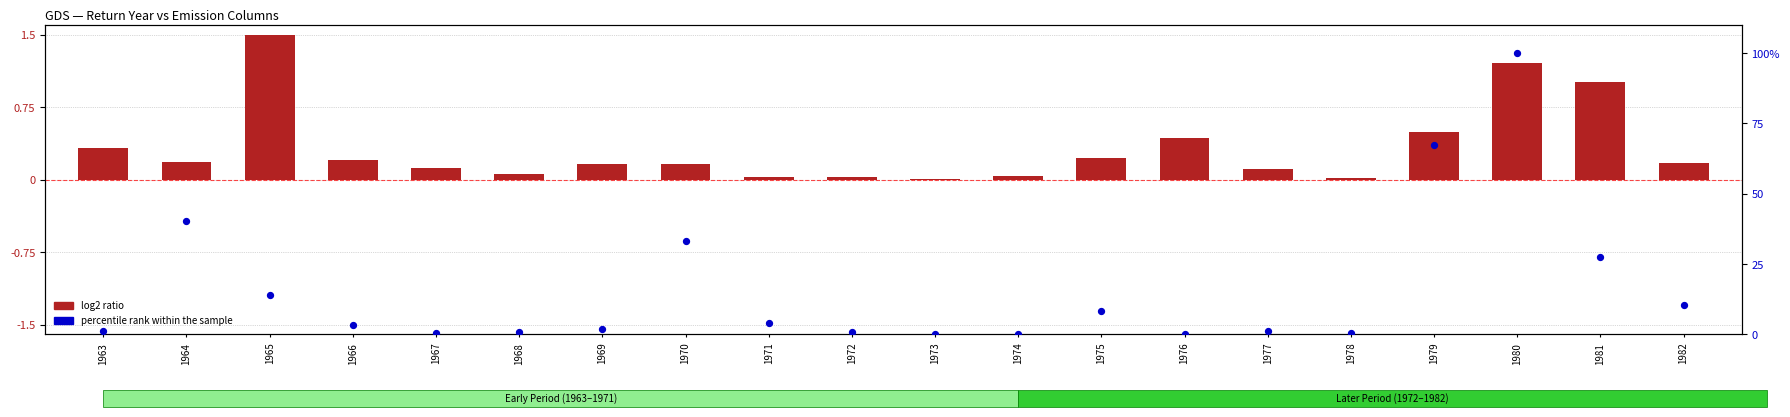

Is the value of percentile rank within the sample at 1965 greater than the value of log2 ratio at 1972?

Yes